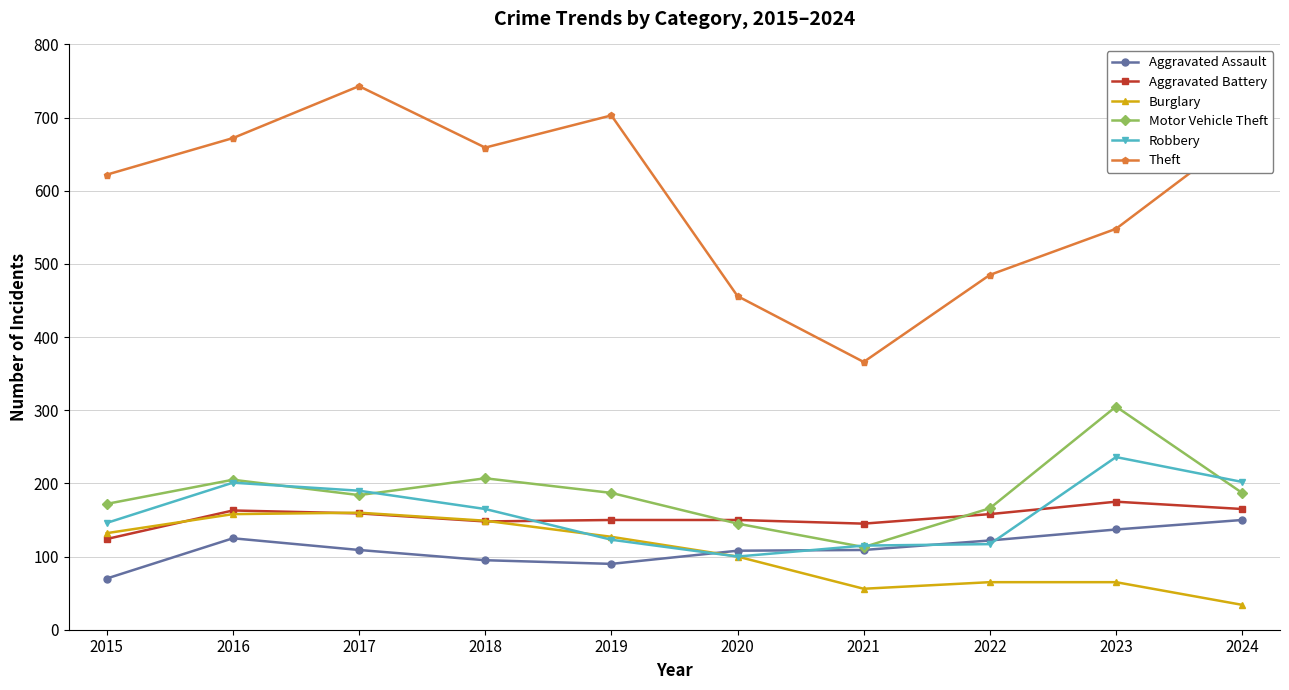

What is the maximum value shown in the chart?

743